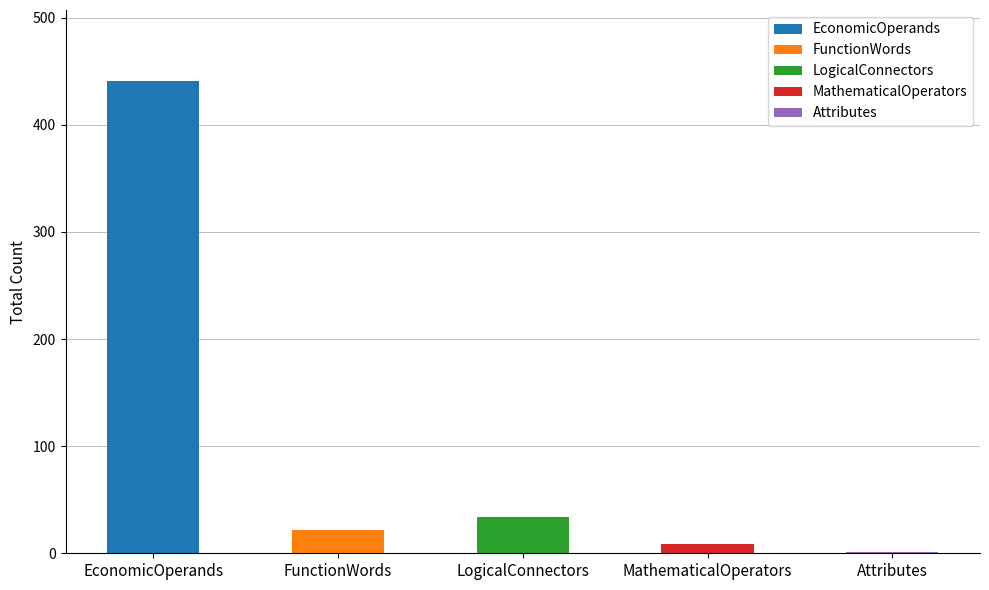

Is it true that the value at LogicalConnectors is 60?

False